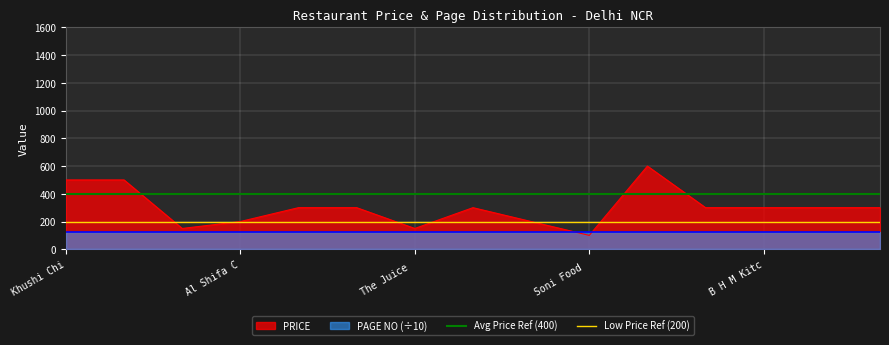

What is the lowest value of the PRICE series?

100